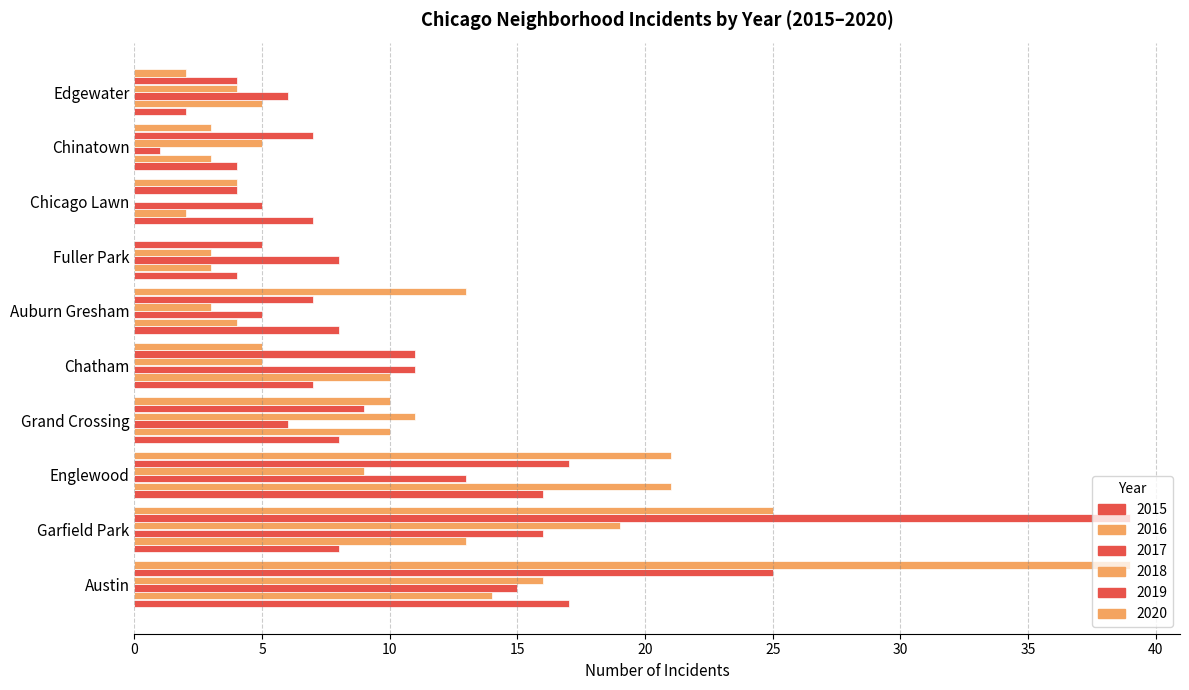

How many data points does each series have?

10